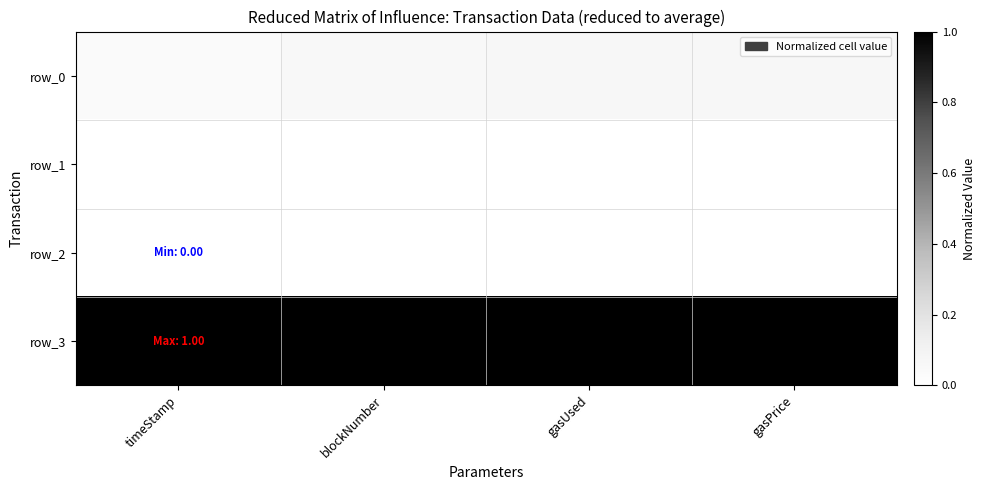

Which category has the lowest value across all series?

timeStamp